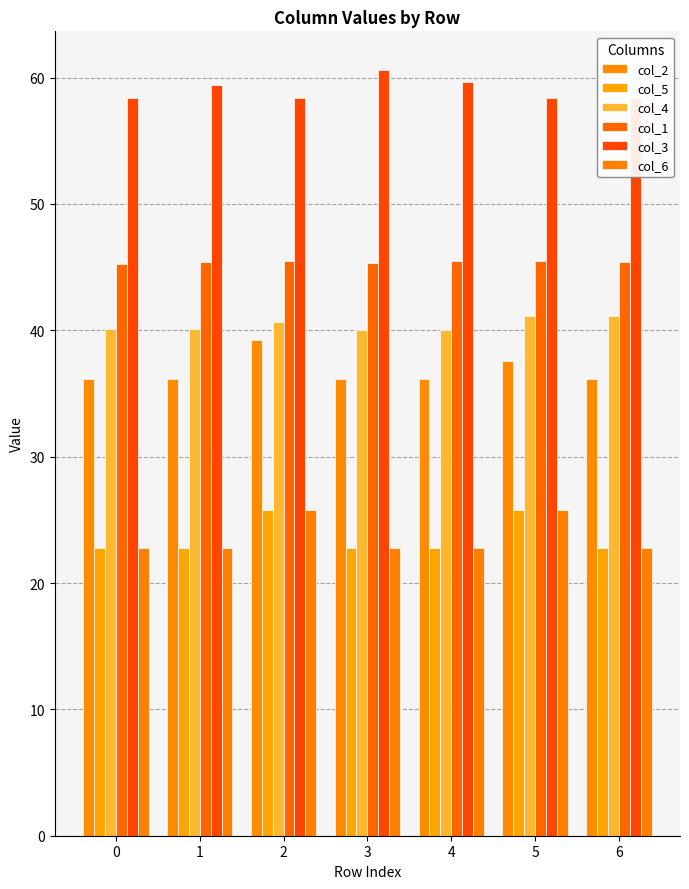

What is the spread (max minus min) of values at 3?

37.9